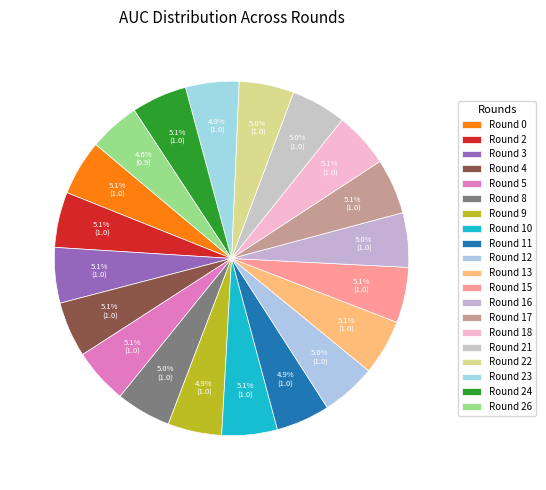

Which category has the smallest portion of the pie?

Round 26